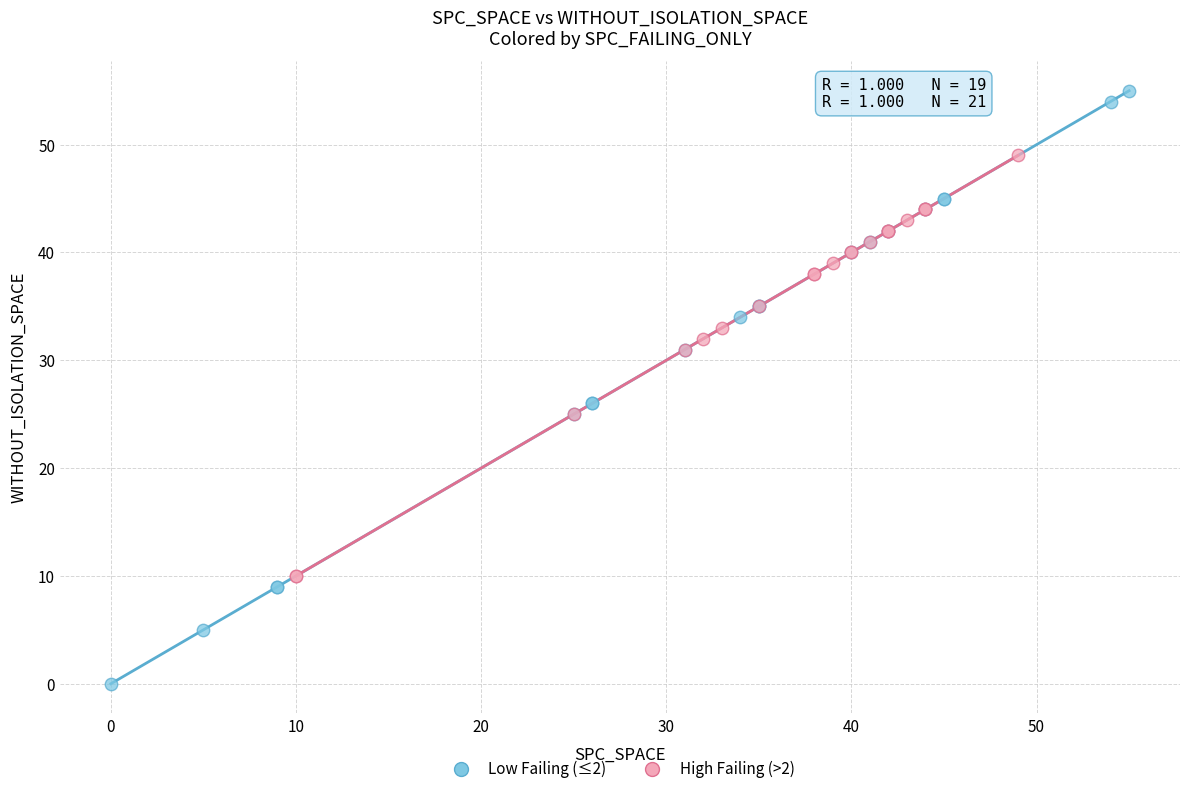

What are all the series names shown in the legend?

Low Failing (≤2), High Failing (>2)